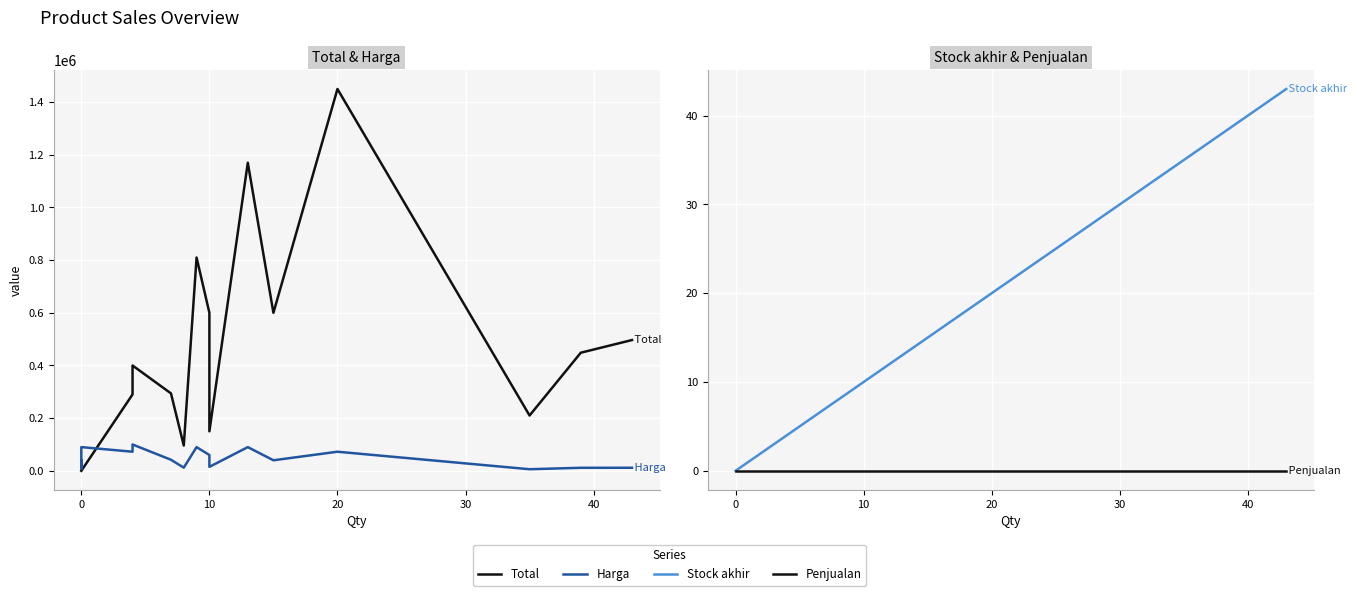

Is it true that Harga equals 5283 at 0?

False